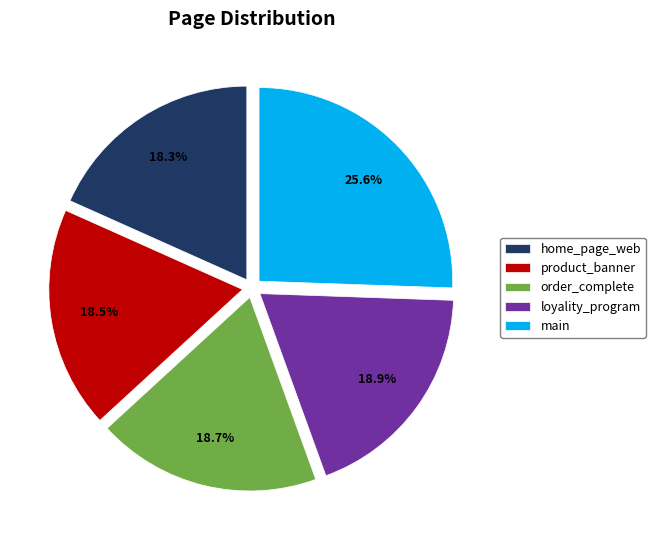

Which category has the biggest portion of the pie?

main